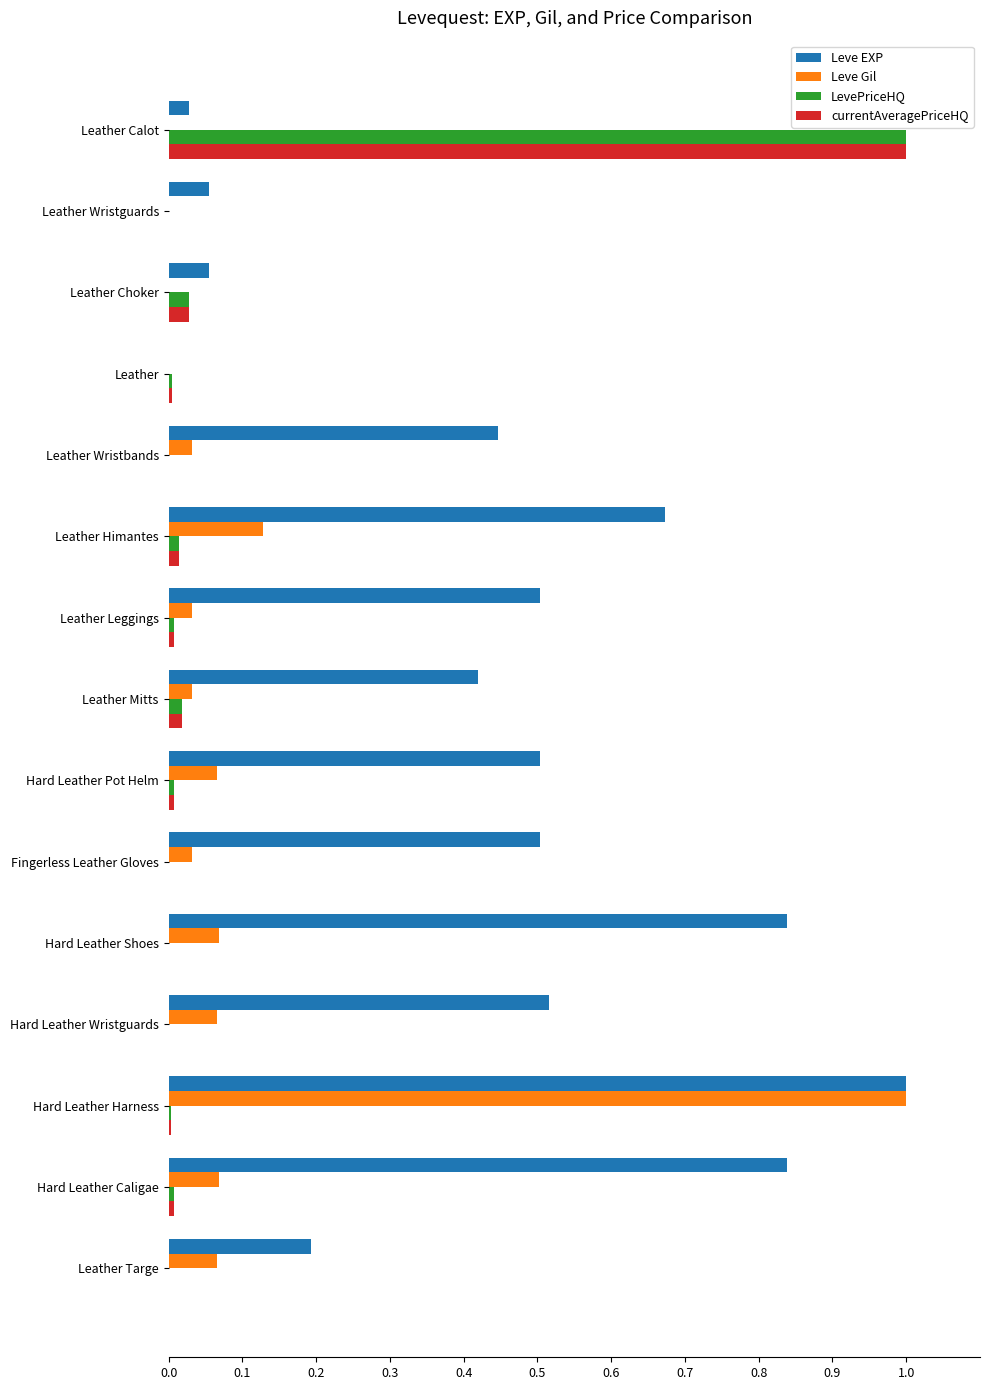

Which series changed the most between Leather Wristguards and Hard Leather Shoes?

Leve EXP